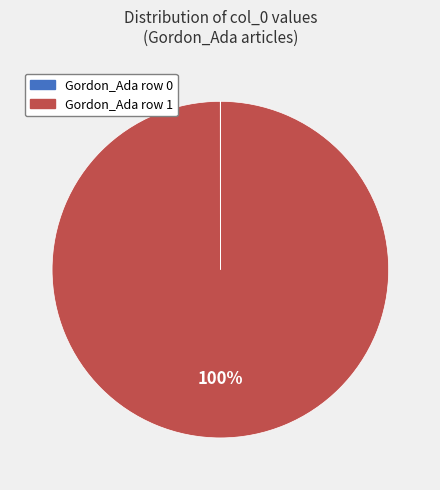

What is the majority slice?

Gordon_Ada row 1